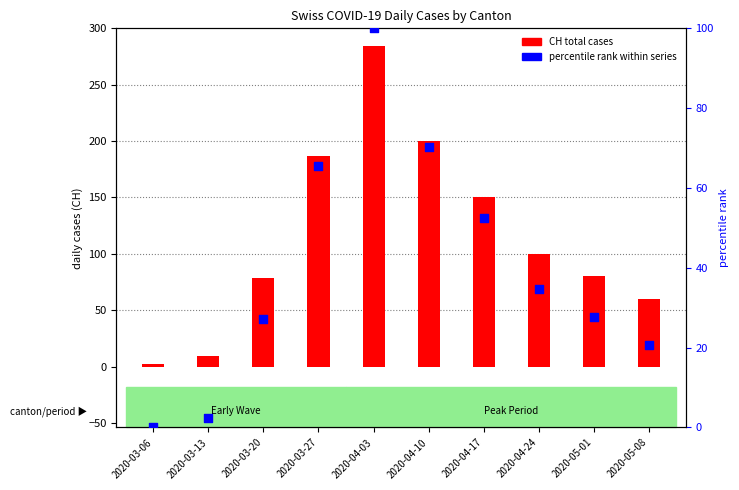

Which series has the largest Y range (max minus min)?

CH total cases